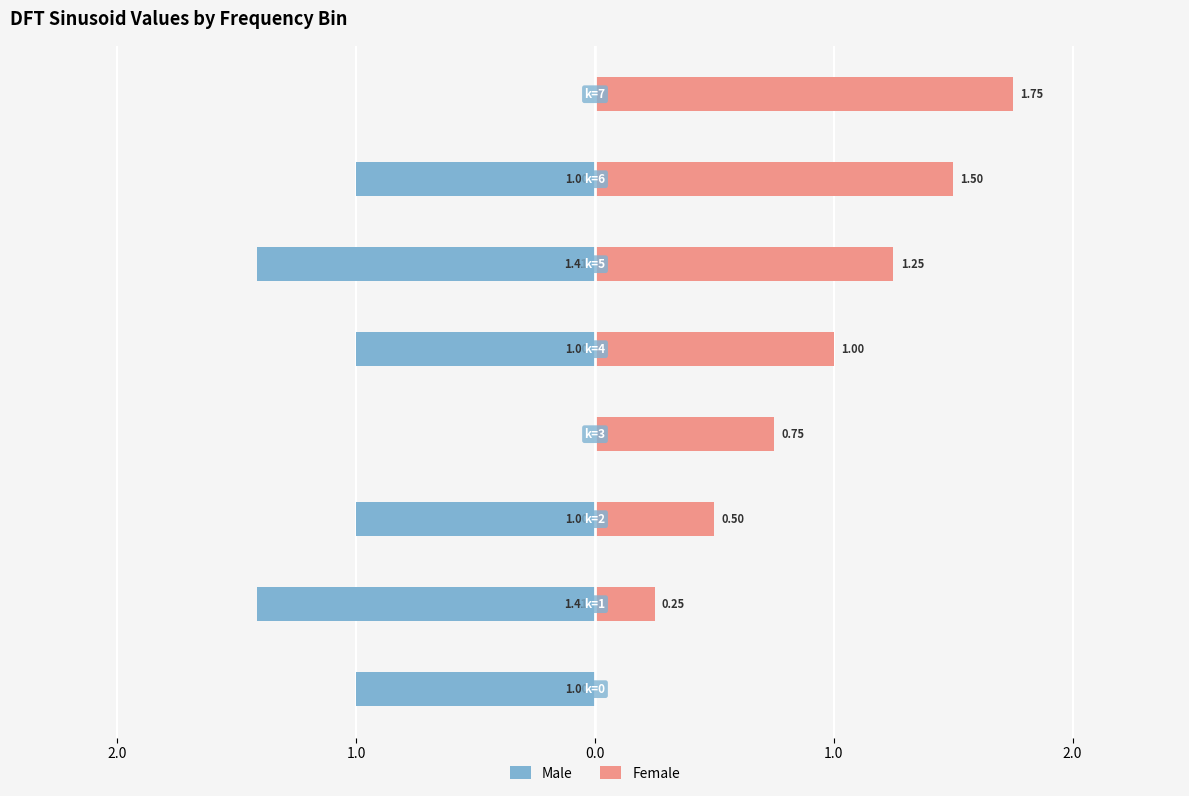

Rank the series by their maximum value, from highest to lowest.

Female, Male